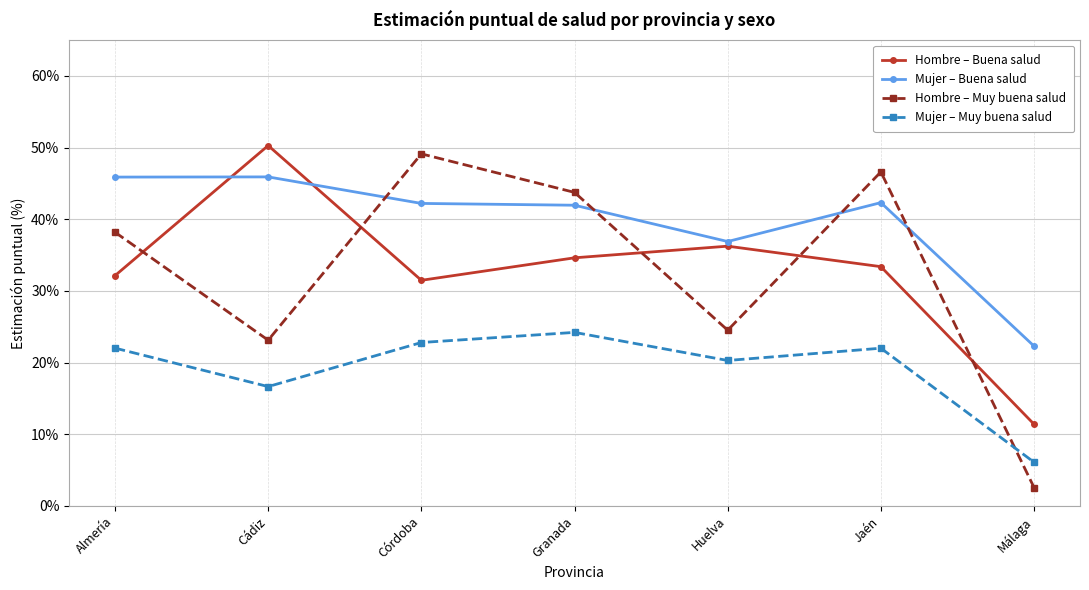

Does the chart have visible grid lines?

Yes